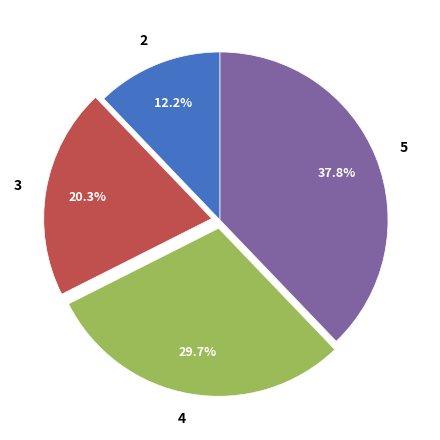

The 3 slice represents 9% of the pie. True or false?

False